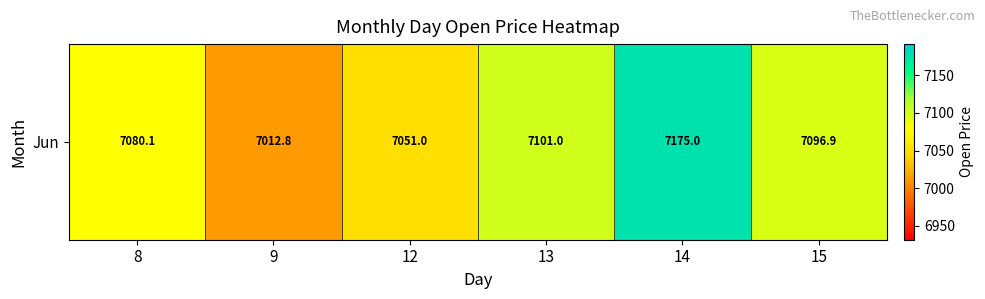

The value at 8 is 7080.1. True or false?

True